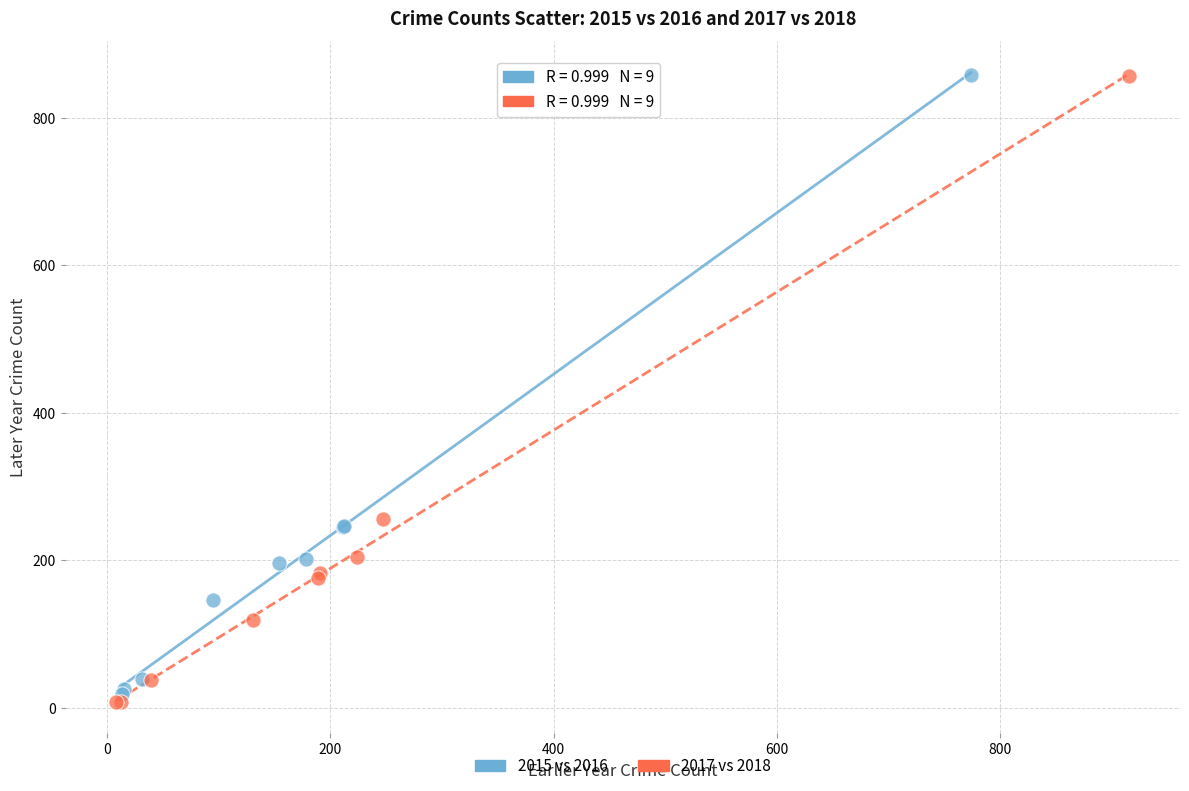

Which series has the largest Y range (max minus min)?

2017 vs 2018